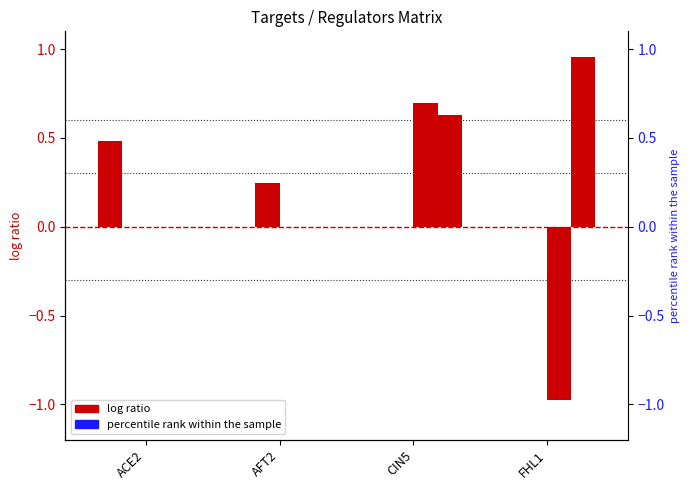

List the series in order of their peak value, highest first.

FHL1, CIN5, ACE2, AFT2